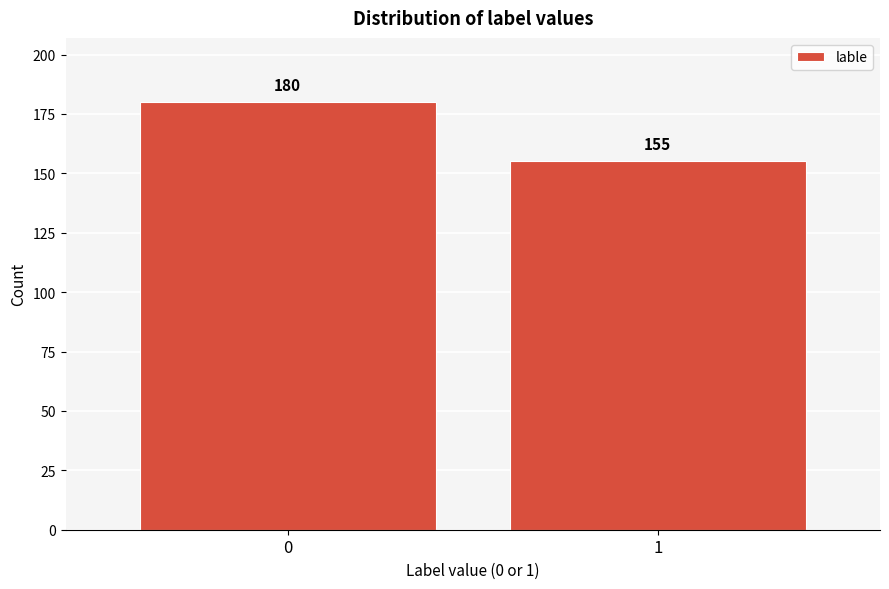

Reading right to left, what are all the values shown in this chart?

155	180